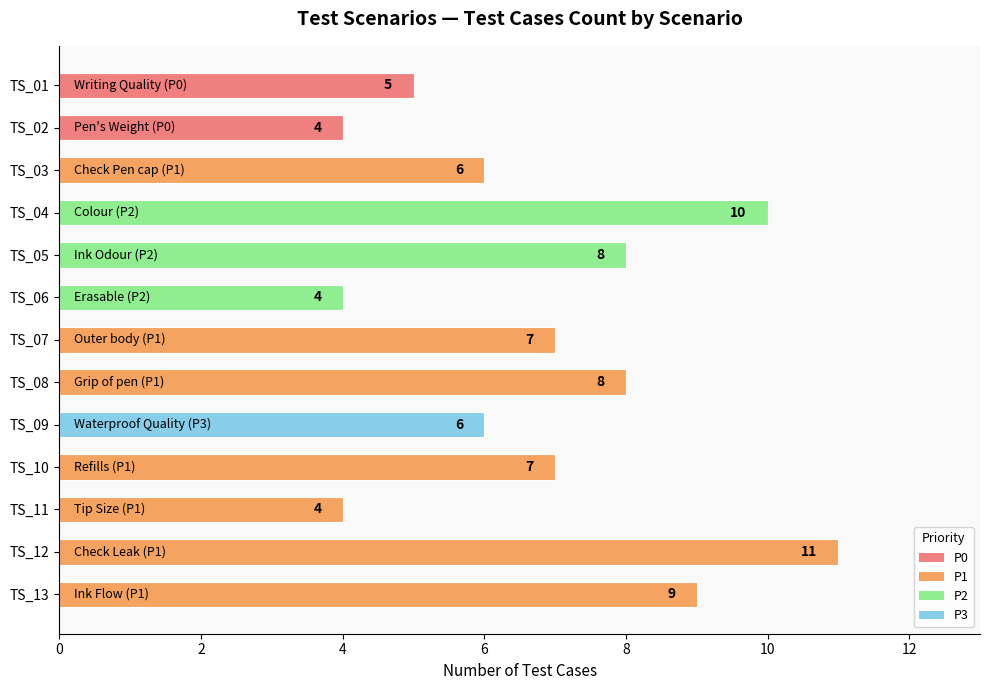

What is the change in value from TS_01 to TS_05?

+3